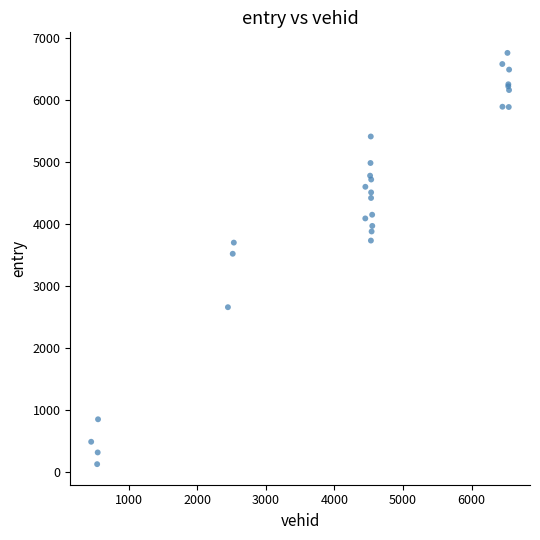

What Y value in the scatter plot is closest to 3441?

3518.3